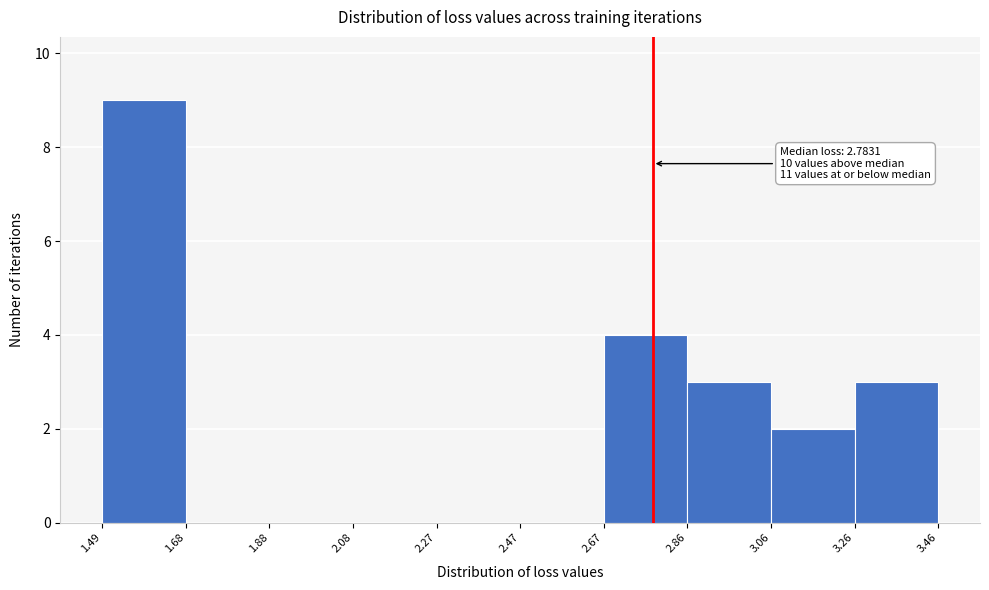

Which range on the x-axis has the tallest bar?

1.49 to 1.68